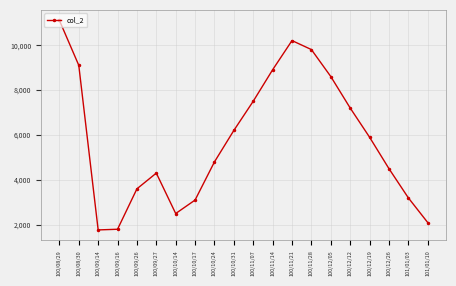

Is it true that the value at 101/01/03 is 3200?

True